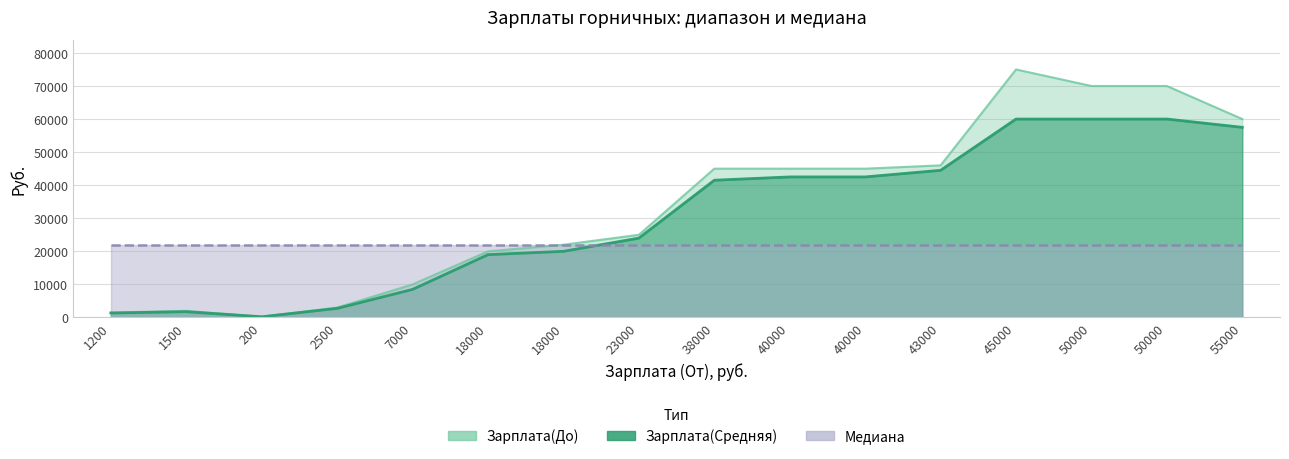

What is the approximate value of Зарплата(До) at 40000, to the nearest 50?

45000